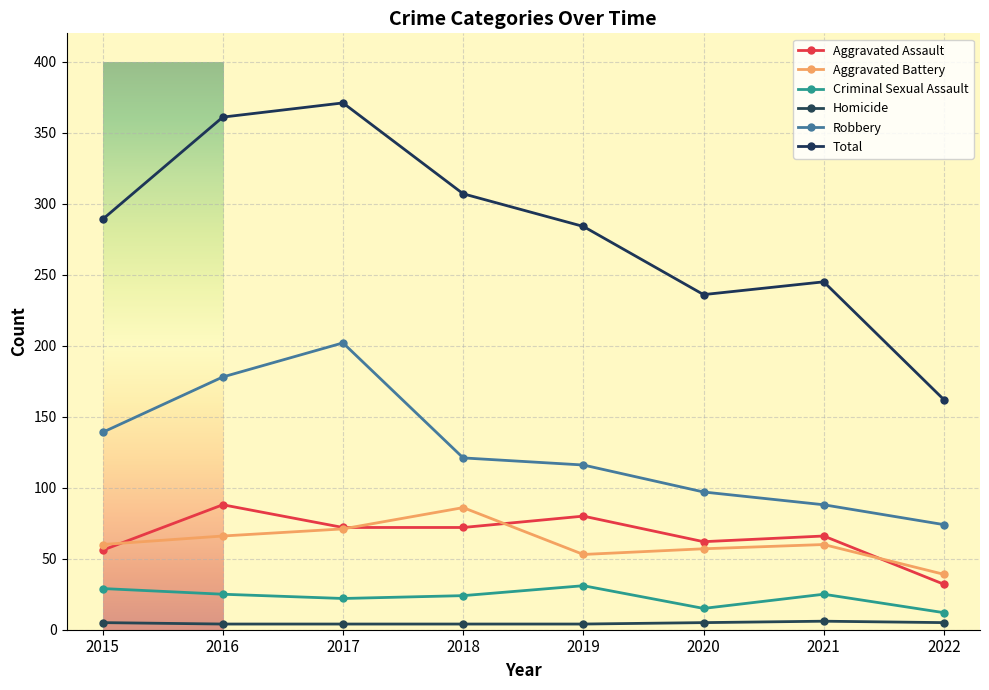

How many interior local peaks does the Total series have?

2